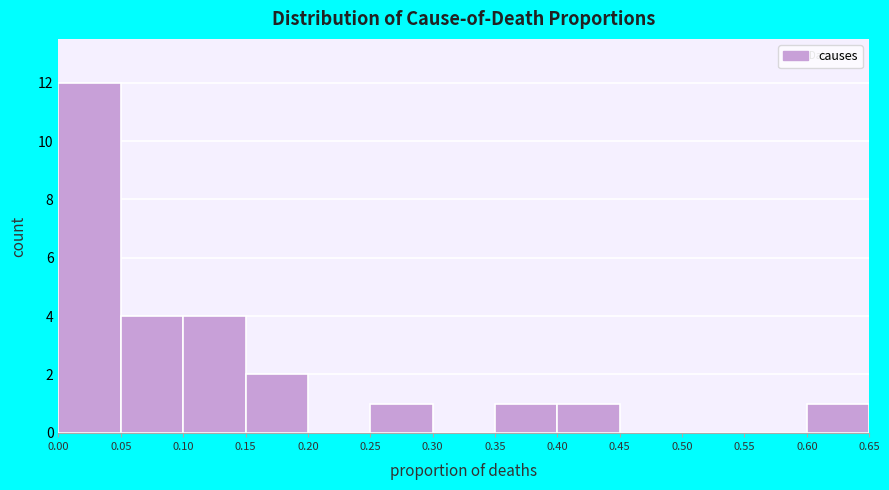

Reading left to right, list every bar in this chart as the range it spans on the x-axis followed by its height. The values are not printed on the chart, so give them approximately, as read against the axis.

0.00 to 0.05: 12
0.05 to 0.10: 4
0.10 to 0.15: 4
0.15 to 0.20: 2
0.20 to 0.25: 0
0.25 to 0.30: 1
0.30 to 0.35: 0
0.35 to 0.40: 1
0.40 to 0.45: 1
0.45 to 0.50: 0
0.50 to 0.55: 0
0.55 to 0.60: 0
0.60 to 0.65: 1